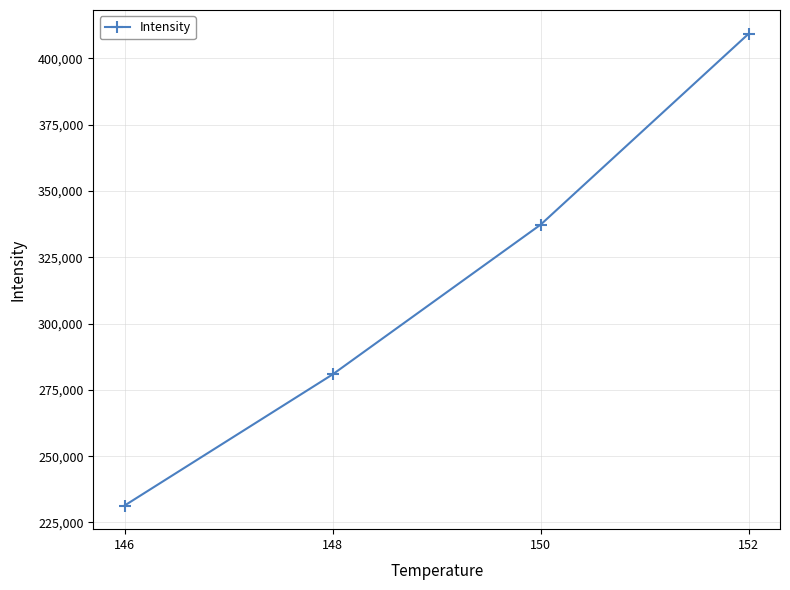

How many series are shown in this chart?

1